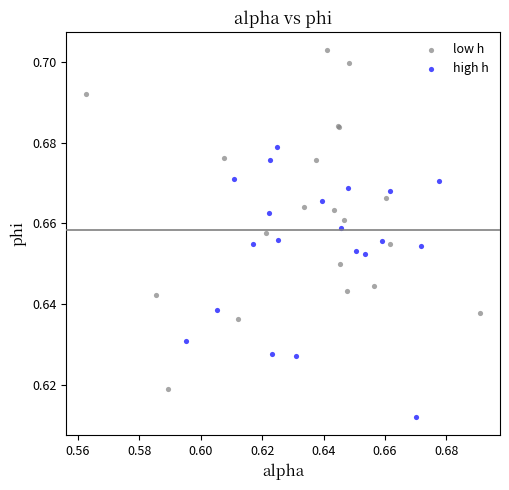

Which series contains the lowest Y value?

high h